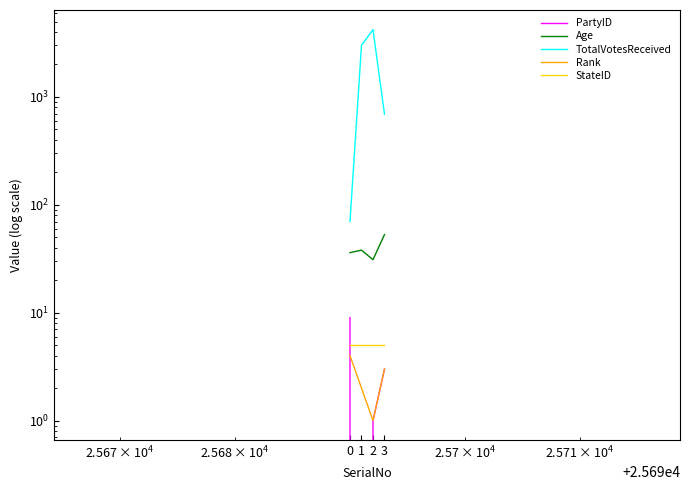

What is the difference between the highest and lowest values at 3?

688